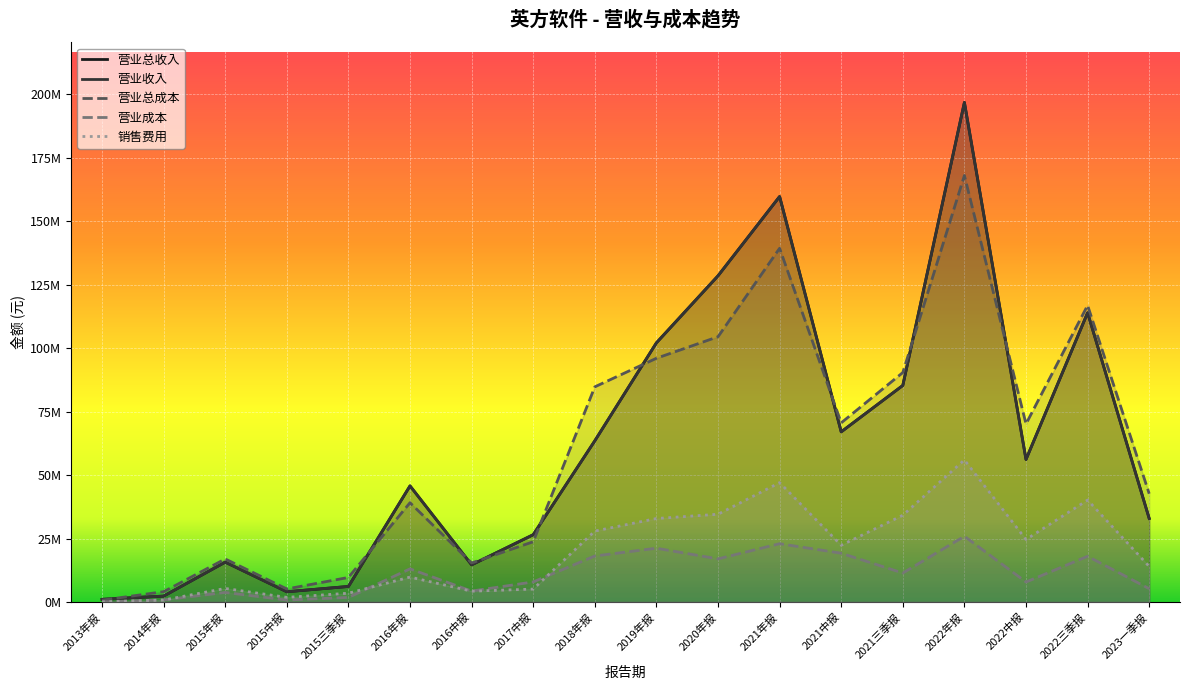

The 营业成本 series shows 18115287.0 at 2018年报. True or false?

True